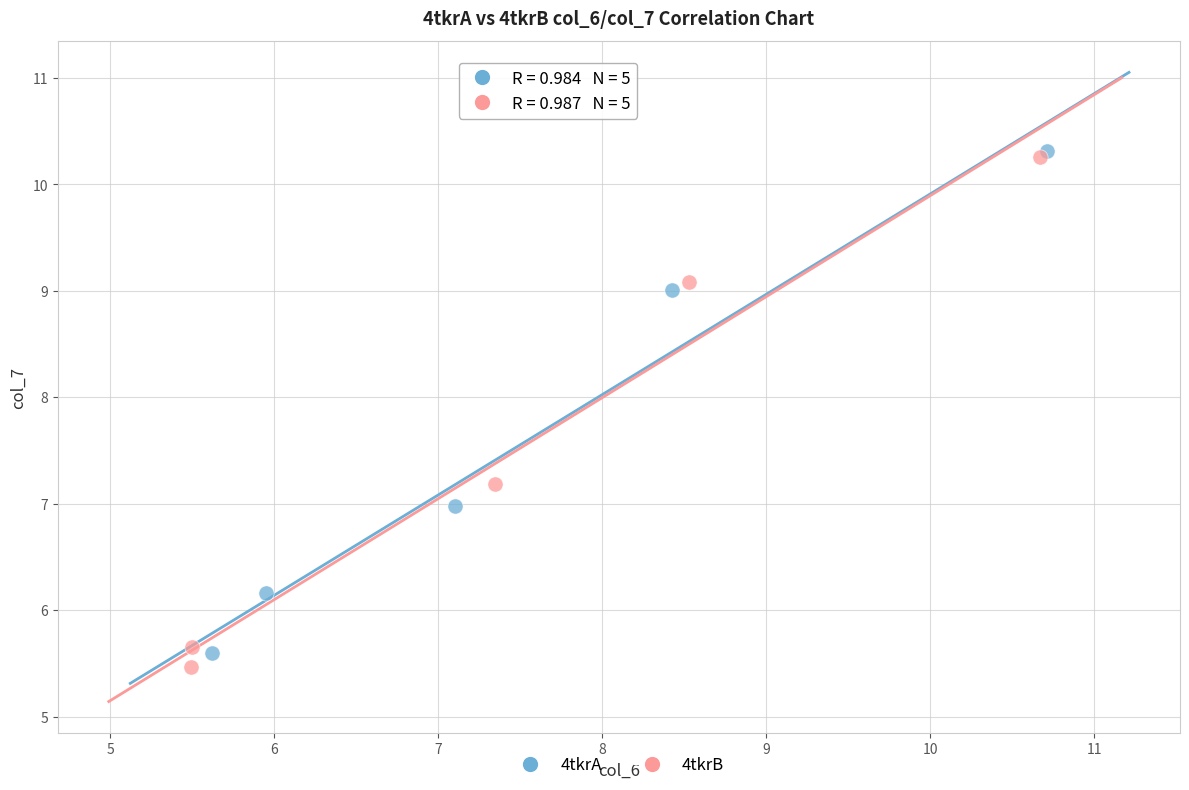

Which series has the largest Y range (max minus min)?

4tkrB